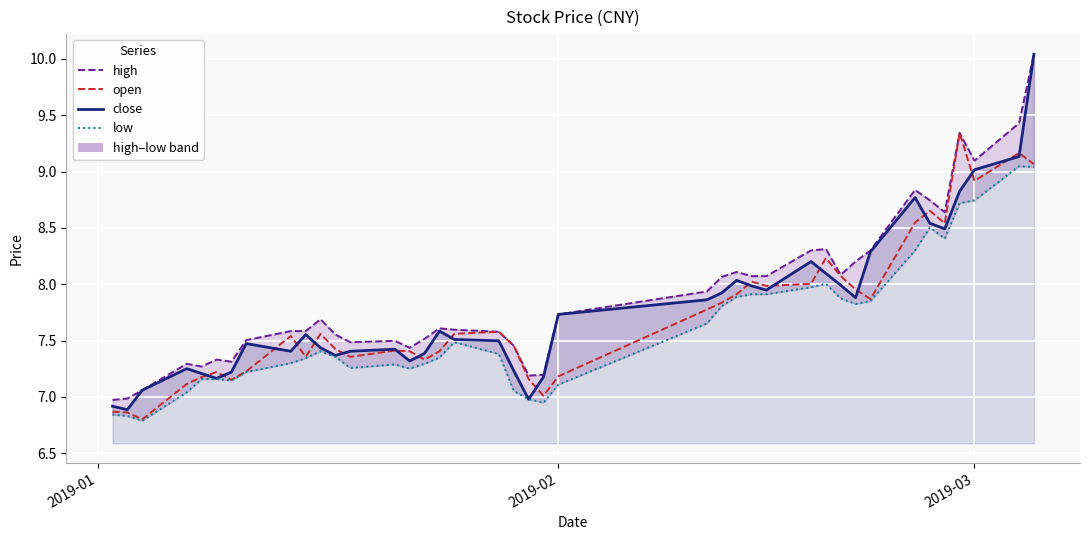

True or false: high and close intersect in this chart.

False